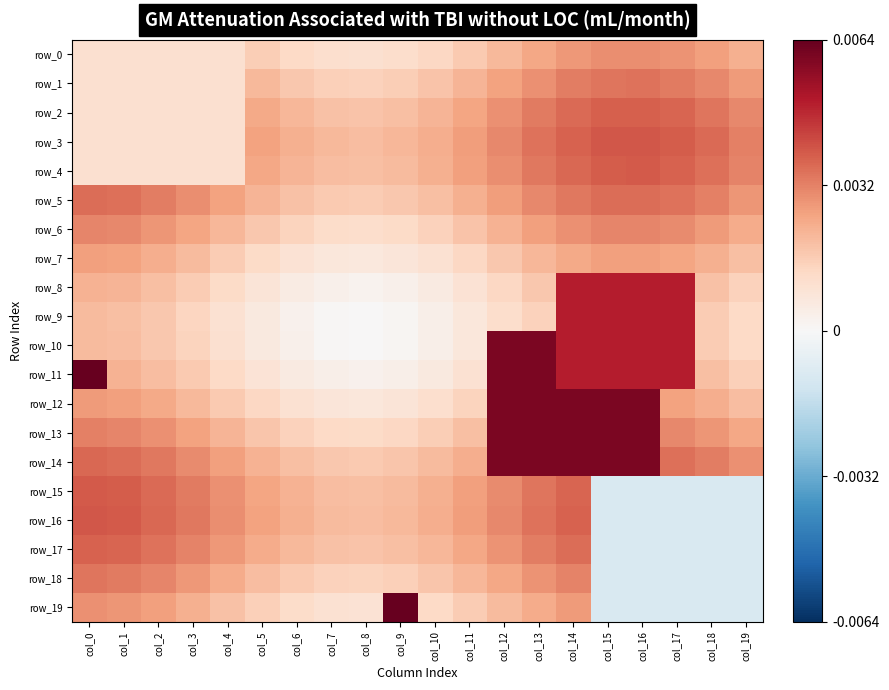

Which series has the largest range (max minus min)?

row_19